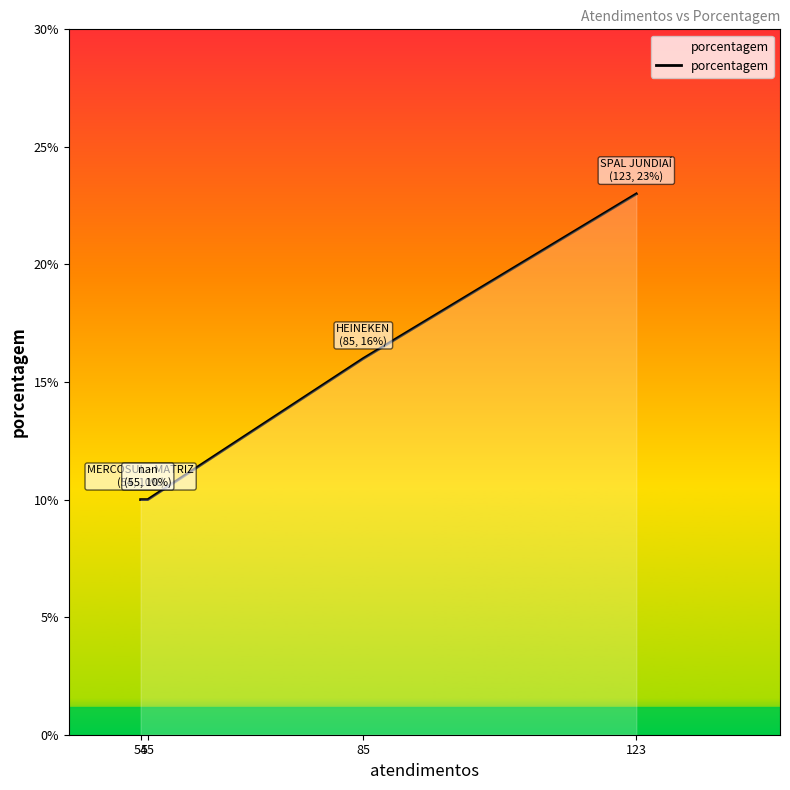

How many distinct data groups are displayed?

1